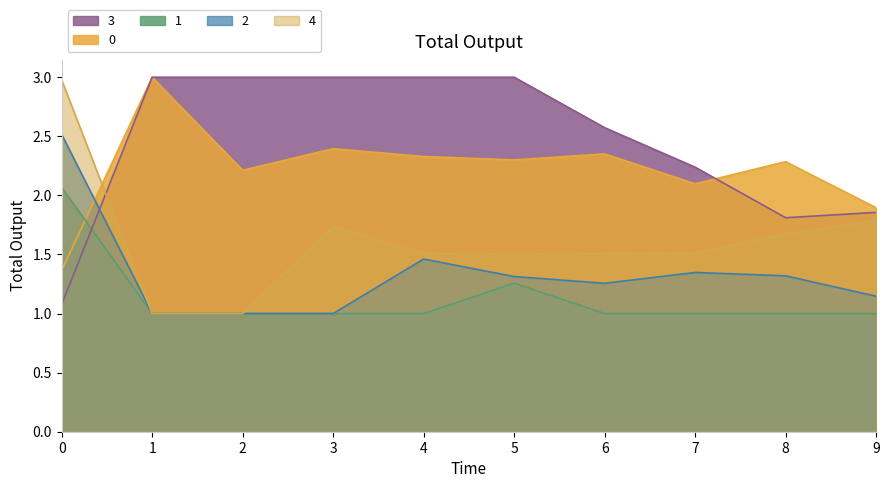

What is the difference between the maximum and minimum values in the 4 series?

2.0